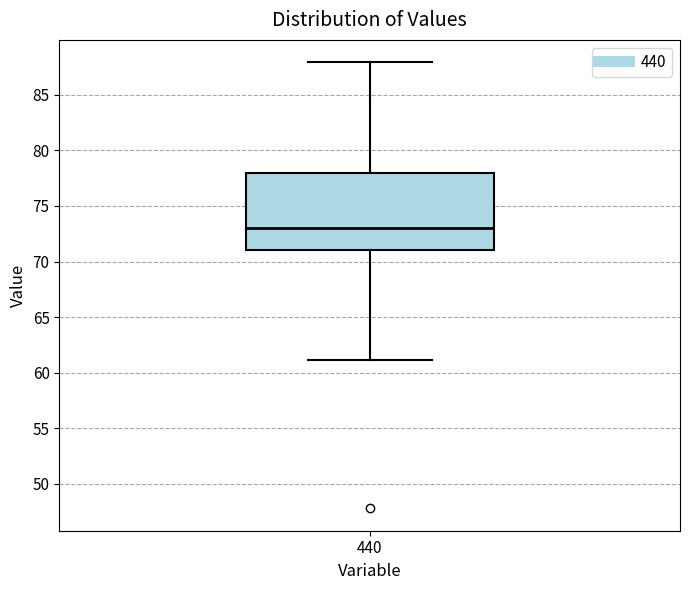

Where does the upper whisker of the box at x = 440 end on the y-axis? The values are not printed on the chart, so give them approximately, as read against the axis.

88